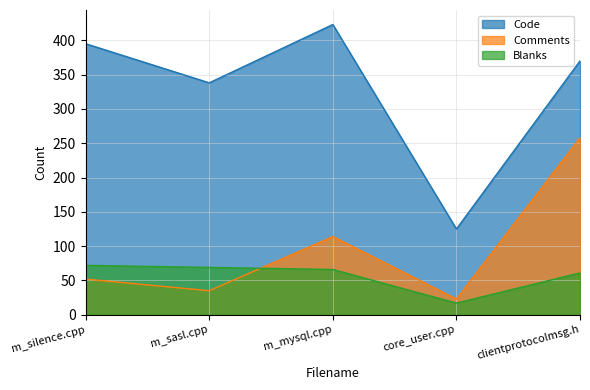

Reading left to right, extract all data points from this chart.

Code: m_silence.cpp=395	m_sasl.cpp=338	m_mysql.cpp=423	core_user.cpp=125	clientprotocolmsg.h=370
Comments: m_silence.cpp=52	m_sasl.cpp=35	m_mysql.cpp=114	core_user.cpp=23	clientprotocolmsg.h=258
Blanks: m_silence.cpp=72	m_sasl.cpp=69	m_mysql.cpp=66	core_user.cpp=17	clientprotocolmsg.h=61